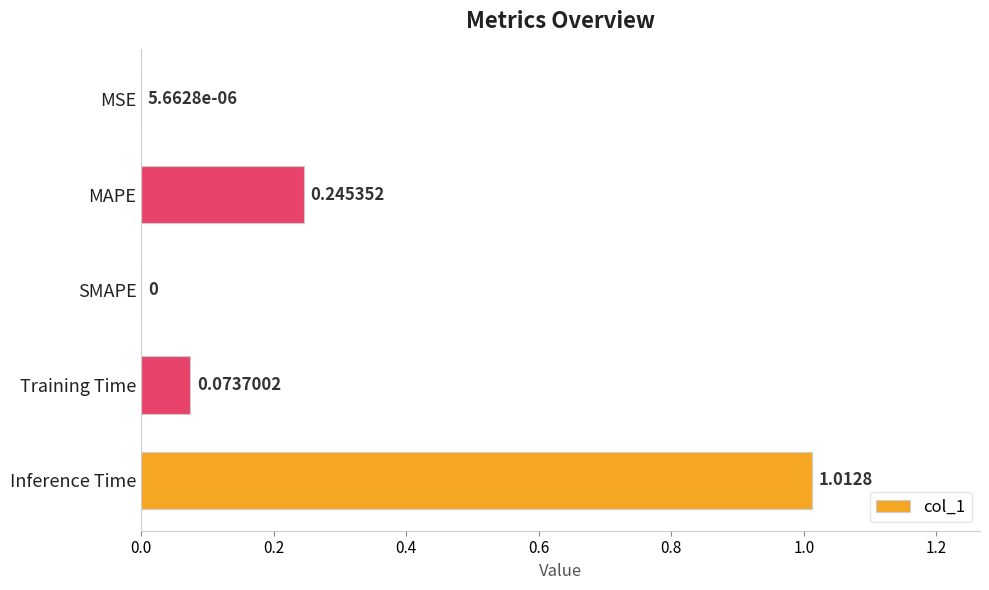

At which label is the value closest to 0?

SMAPE